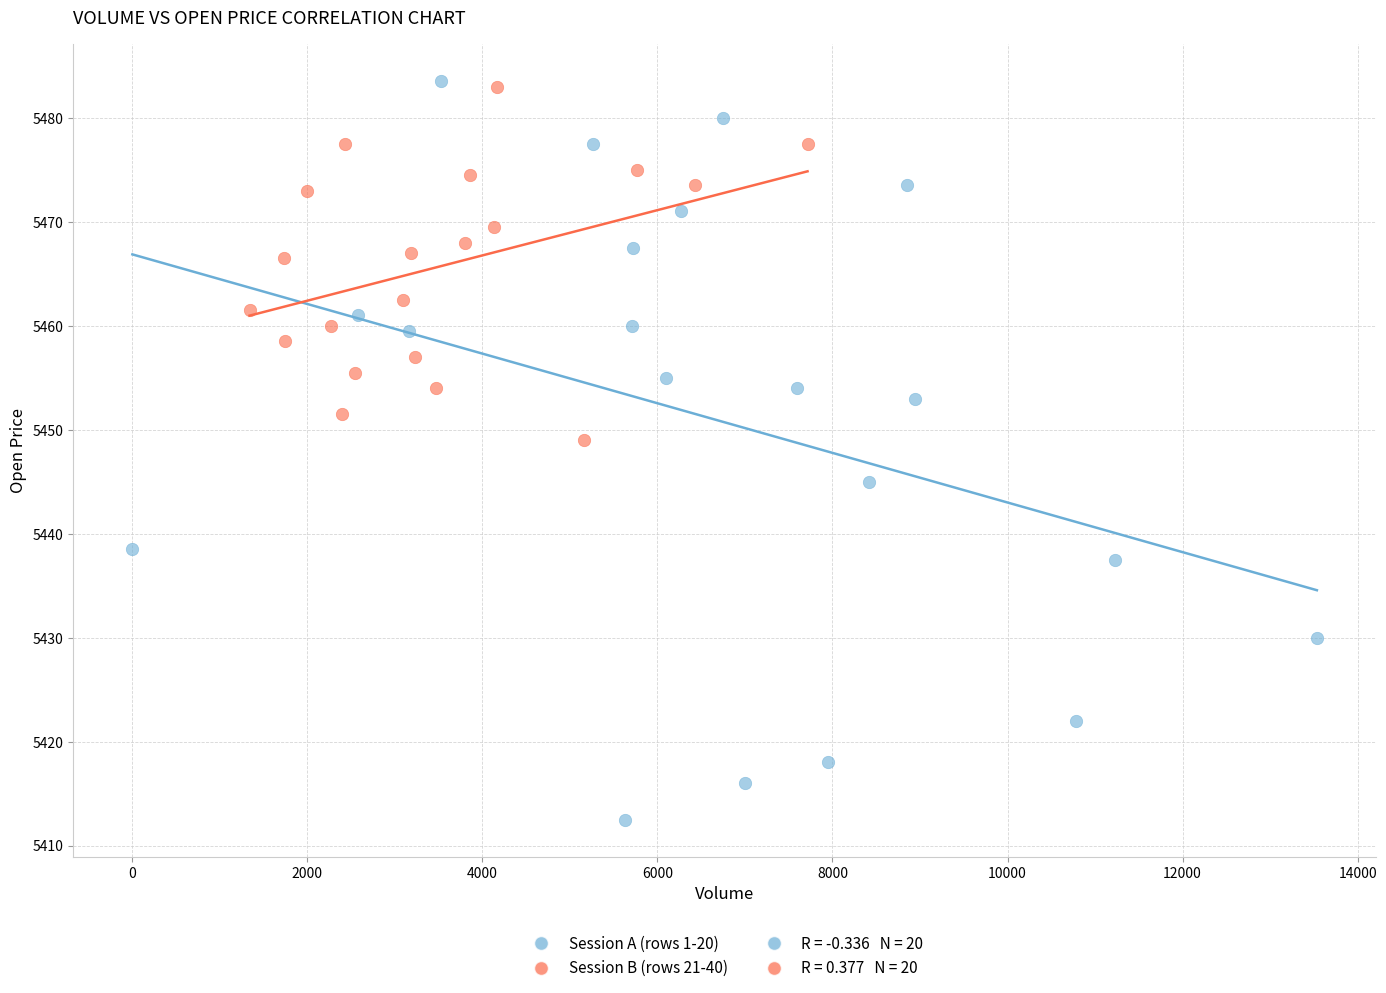

Which series has the widest spread of Y values?

Session A (rows 1-20)